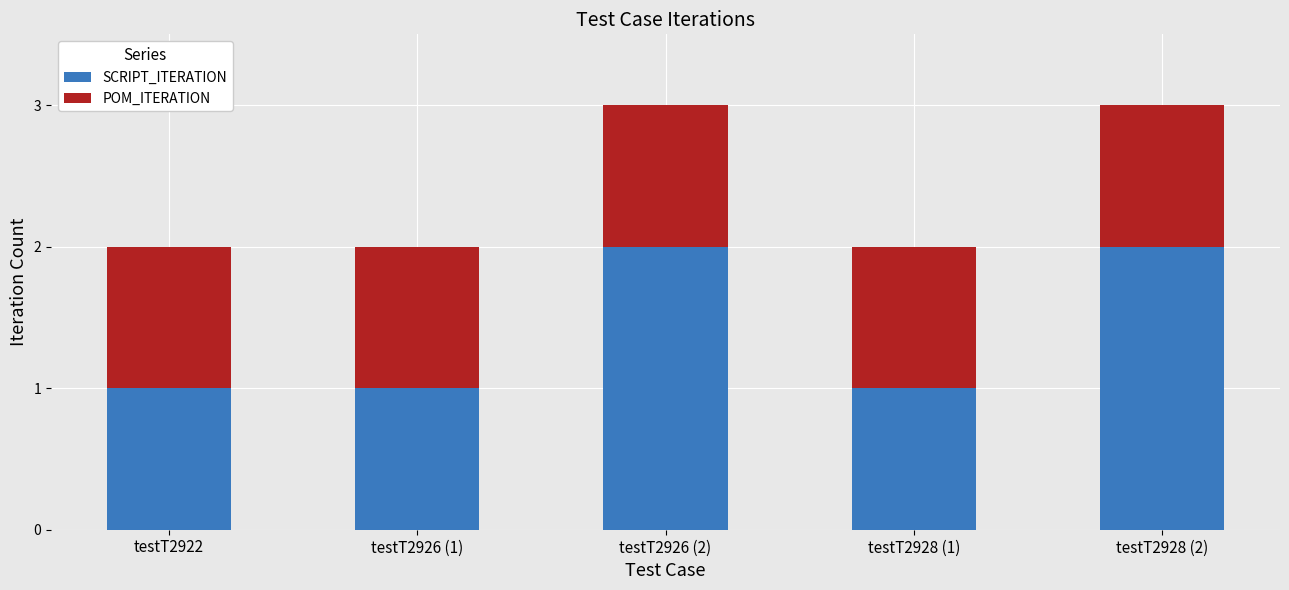

What is the sum of all SCRIPT_ITERATION values?

7